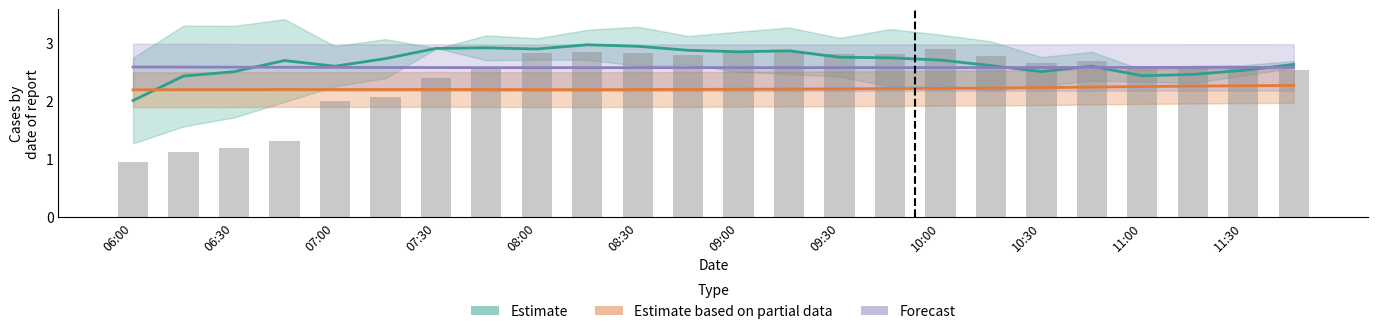

True or false: Estimate based on partial data has a value of 2.2 at 19.

True